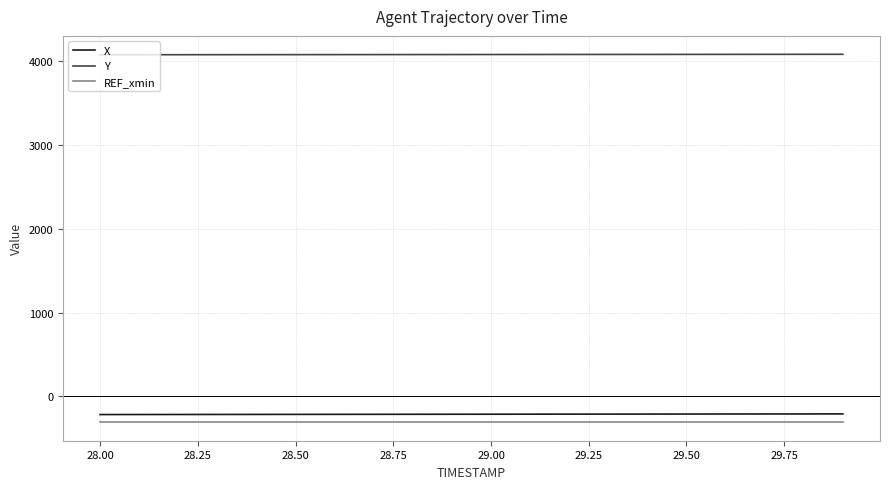

What is the greatest value displayed?

4081.0